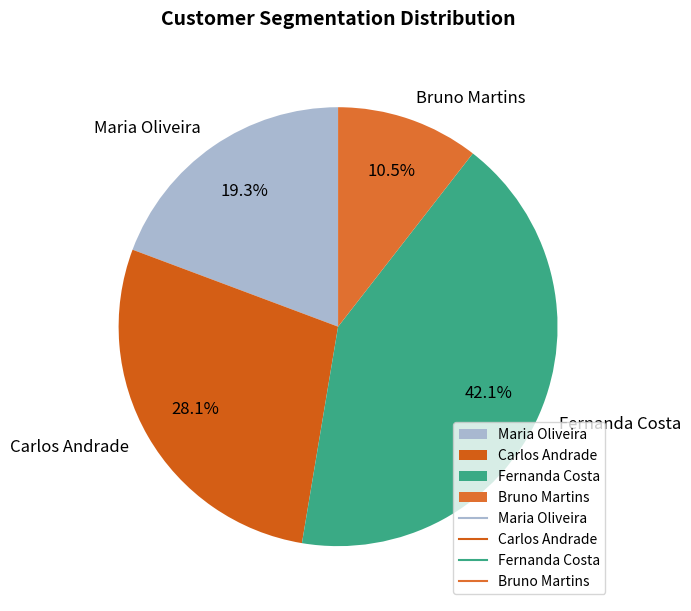

Is Fernanda Costa the majority of the pie?

No